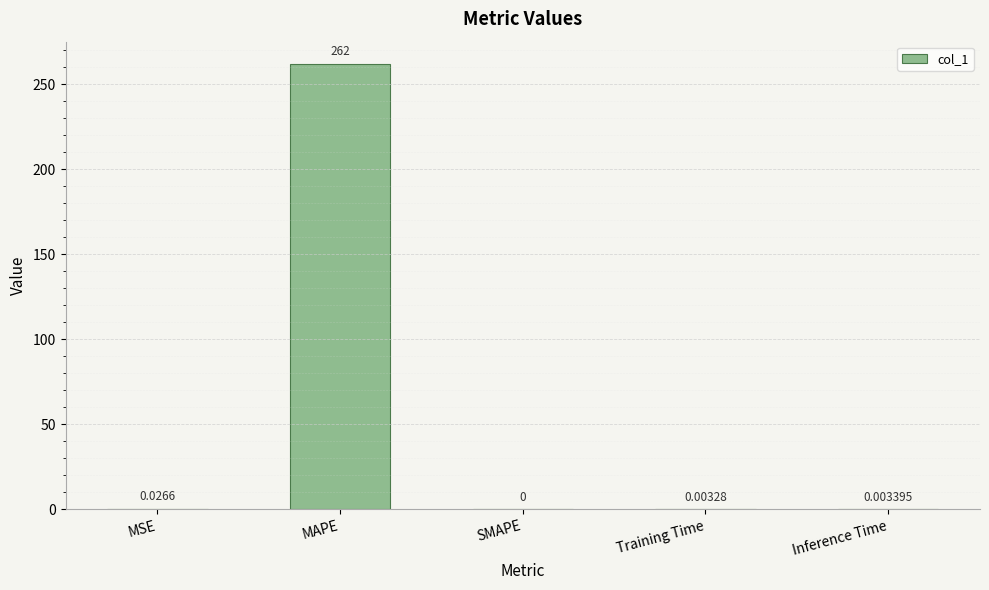

What is the sum of all values?

262.0